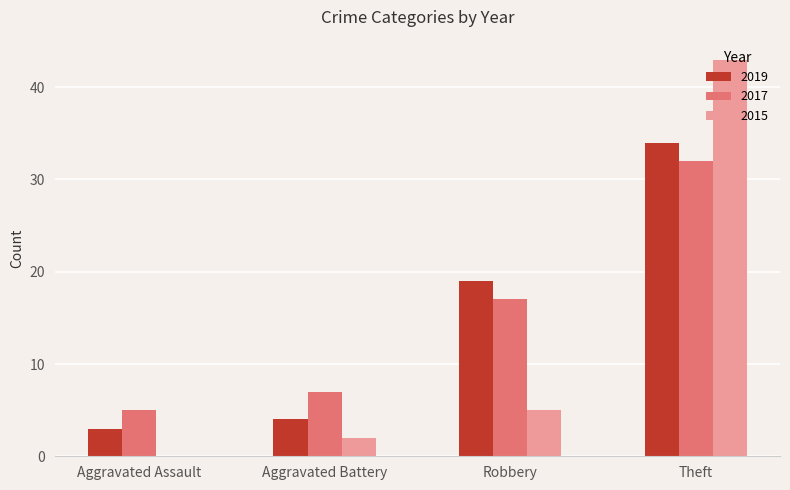

What is the total value across all series at Theft?

109